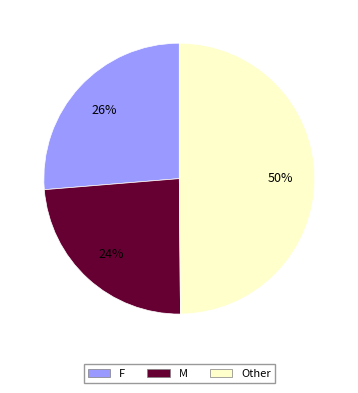

To the nearest percent, what is the average slice percentage?

33%